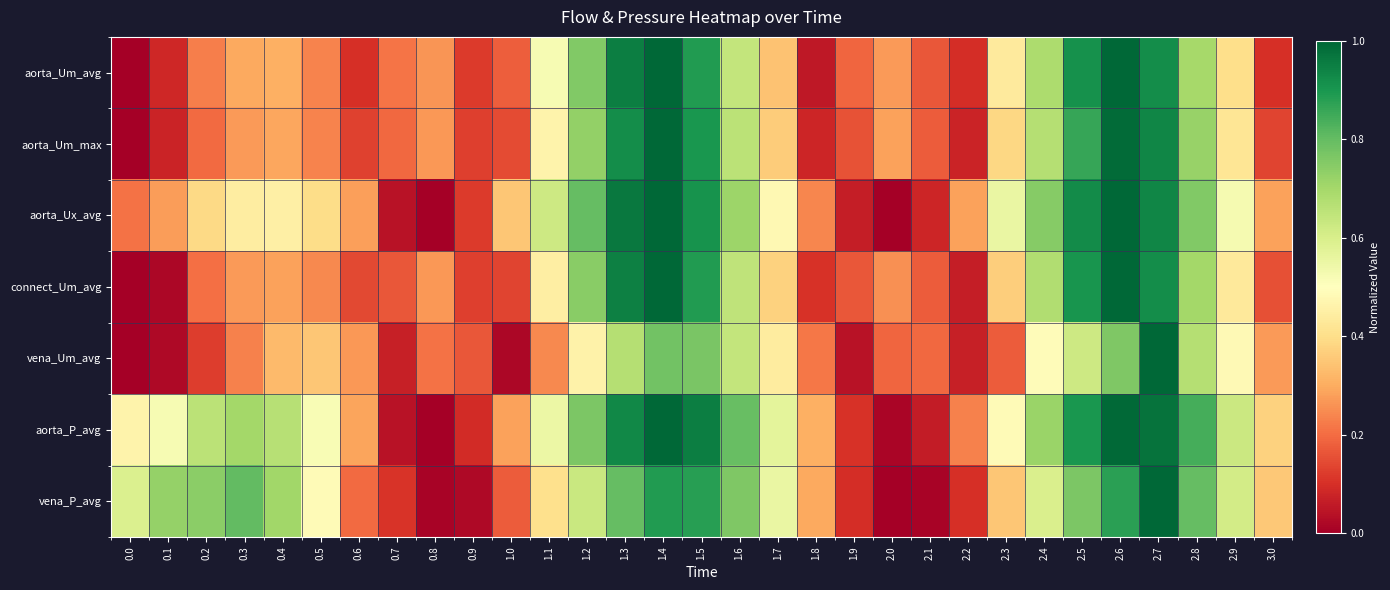

At 0.5, list the series in order from smallest to largest.

aorta_Um_avg, aorta_Um_max, connect_Um_avg, vena_Um_avg, aorta_Ux_avg, vena_P_avg, aorta_P_avg